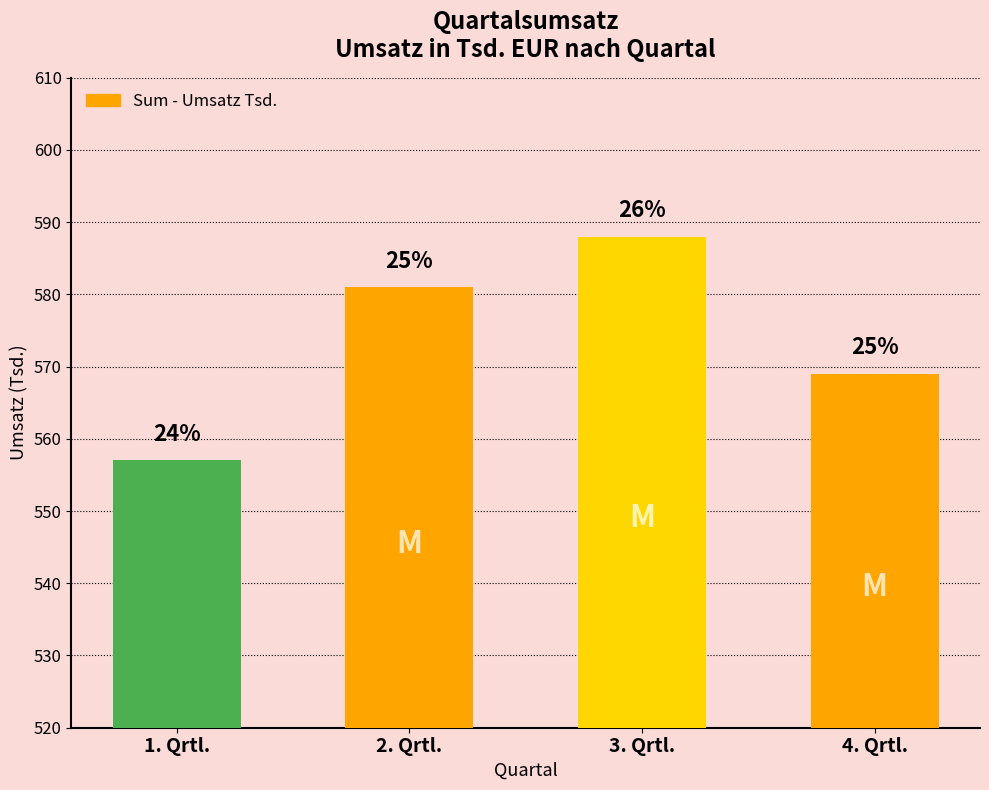

What is the sum of the values at 2. Qrtl. and 4. Qrtl.?

1150